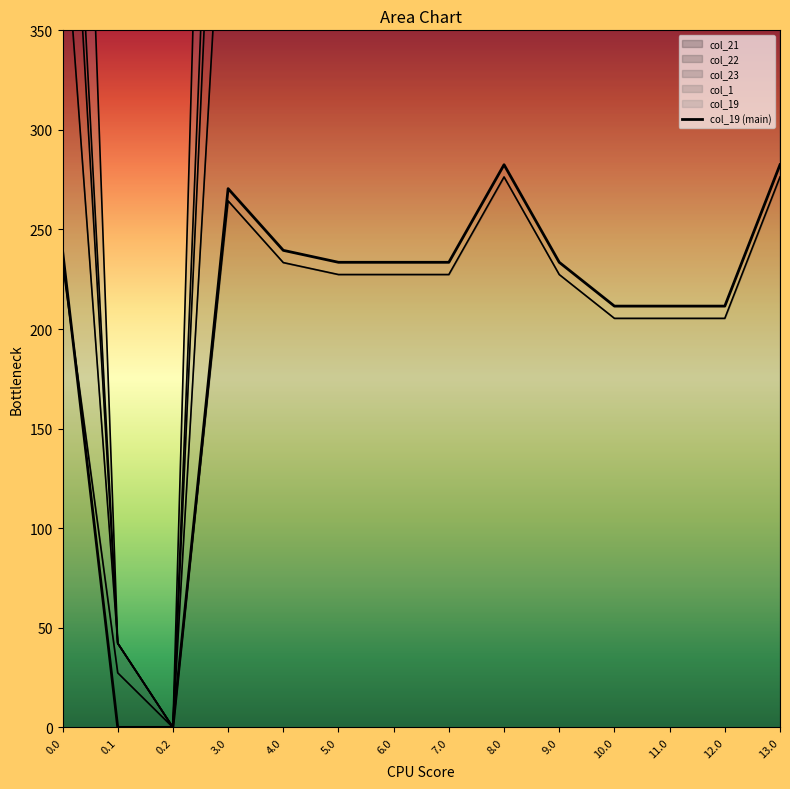

At which category does col_22 reach its first local valley?

0.2